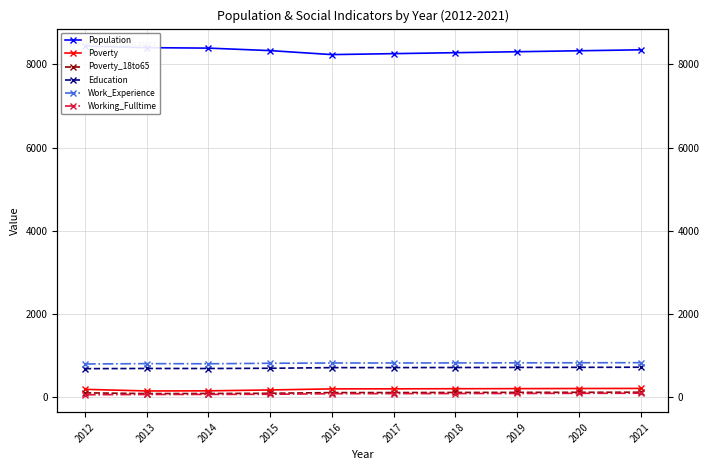

Rank the series by their maximum value, from lowest to highest.

Working_Fulltime, Poverty_18to65, Poverty, Education, Work_Experience, Population